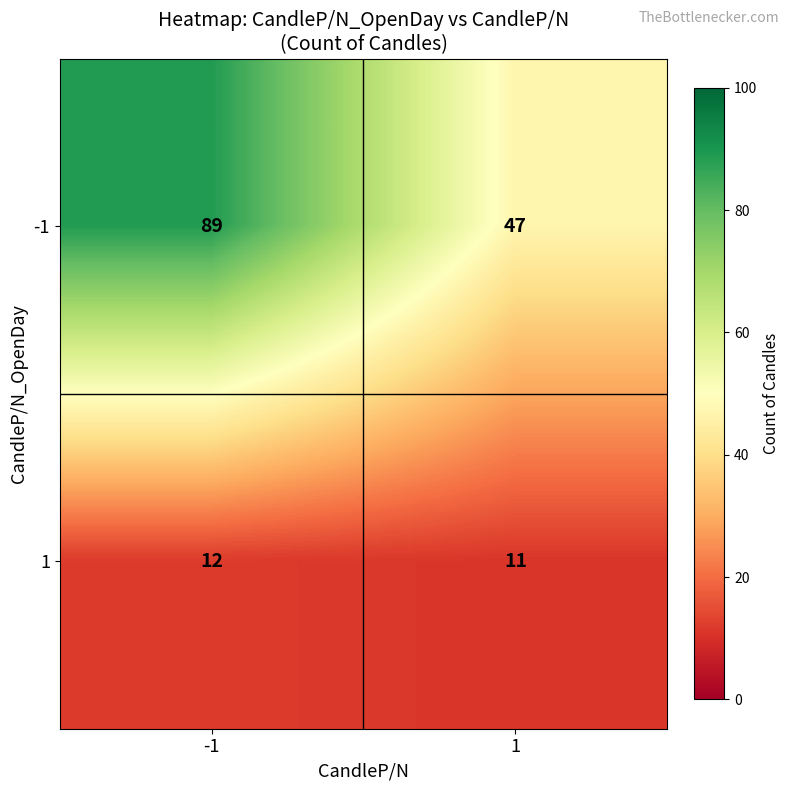

Reading left to right, extract all data points from this chart.

-1: 89	47
1: 12	11